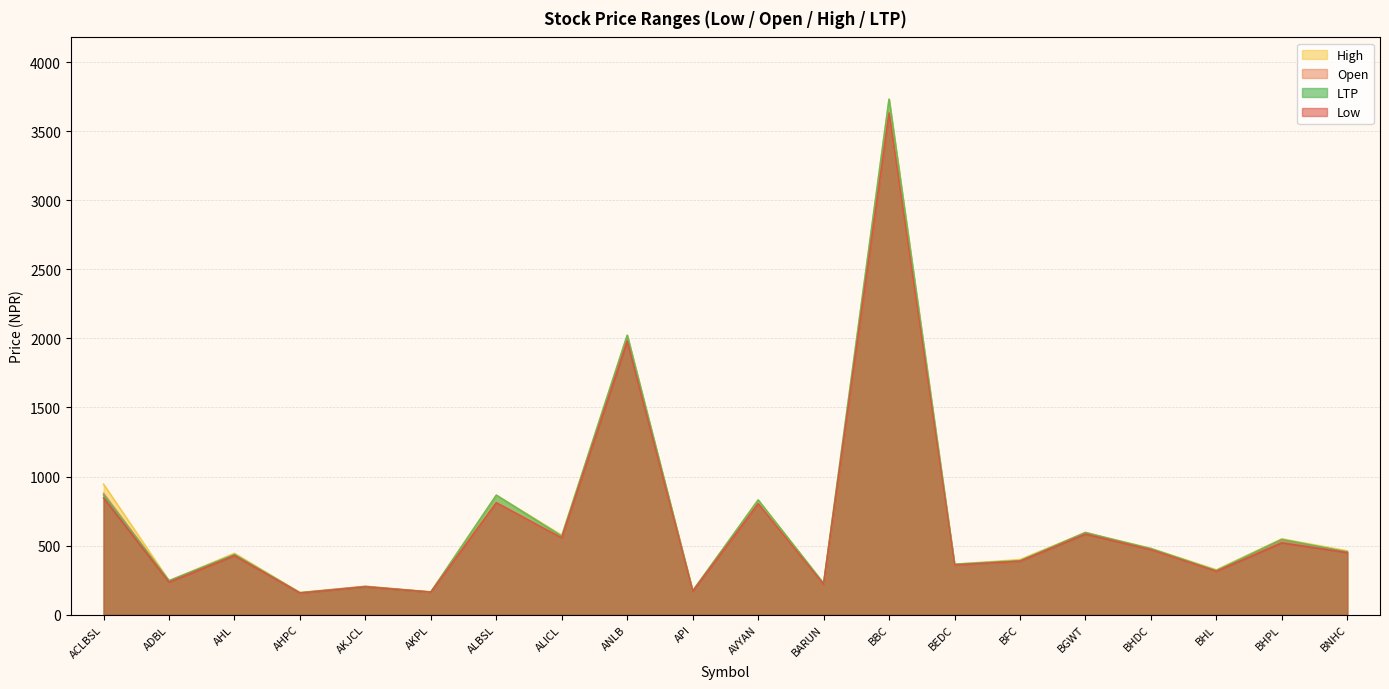

True or false: Low and Open intersect in this chart.

False